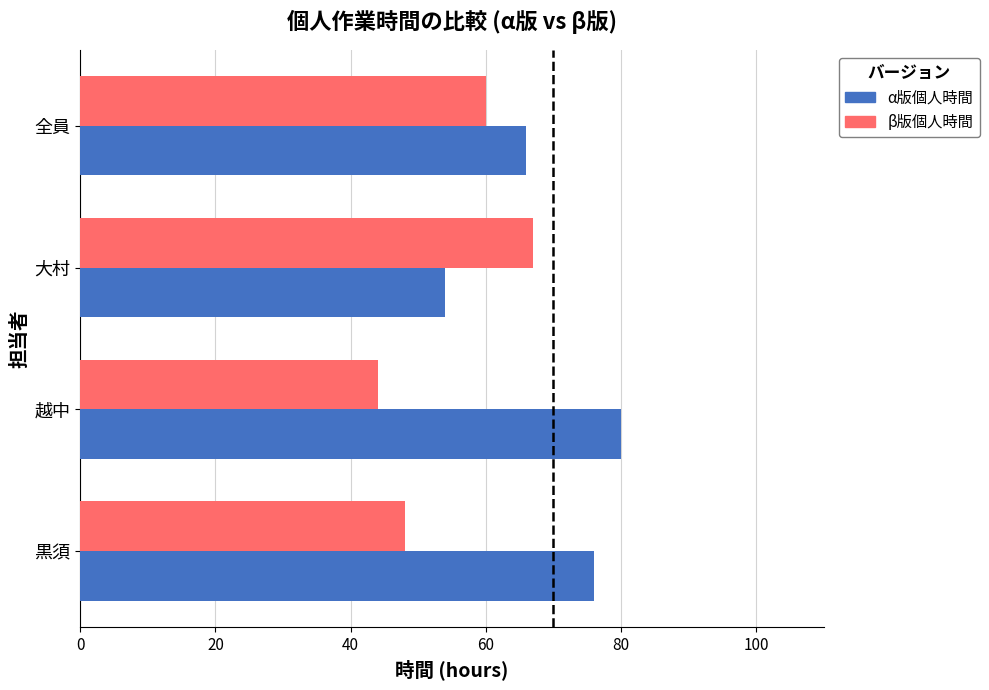

List the labels in order of α版個人時間 value, largest first.

越中, 黒須, 全員, 大村